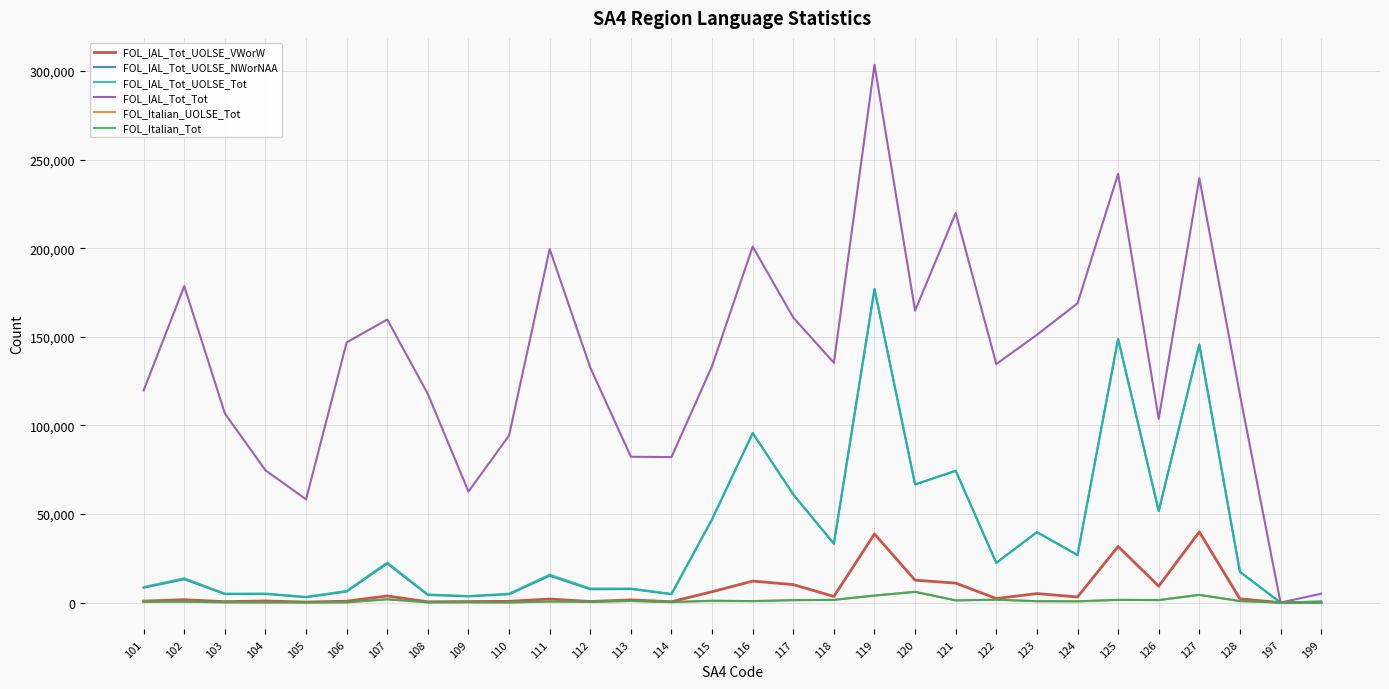

At which category is the sum across all series the highest?

119